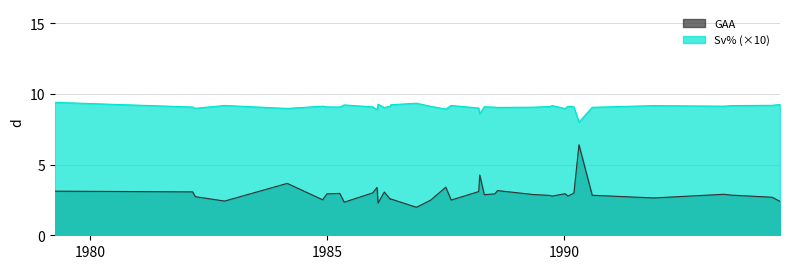

True or false: GAA has more than 0 points higher than both neighbors.

True